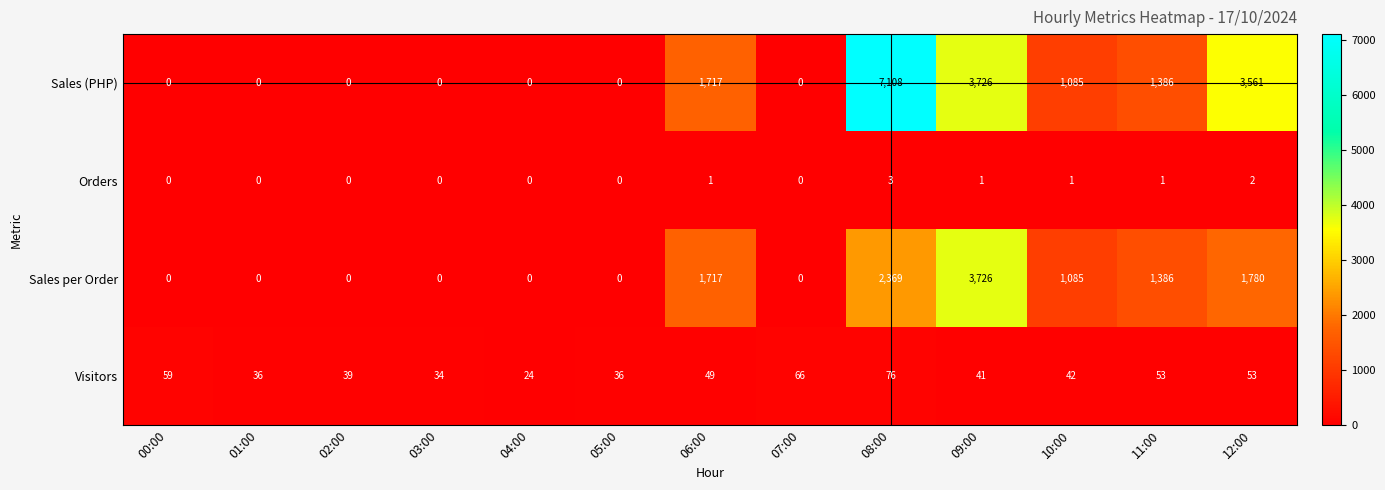

What is the greatest value displayed?

7108